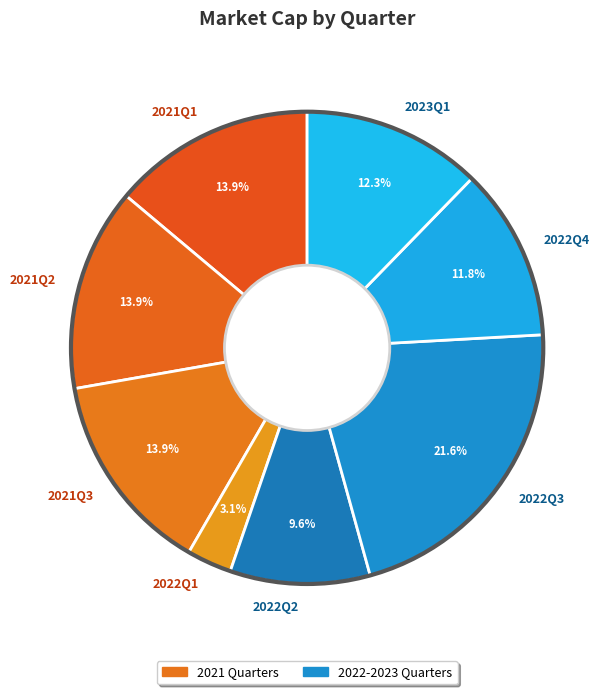

True or false: 2023Q1 accounts for 12% of the total.

True